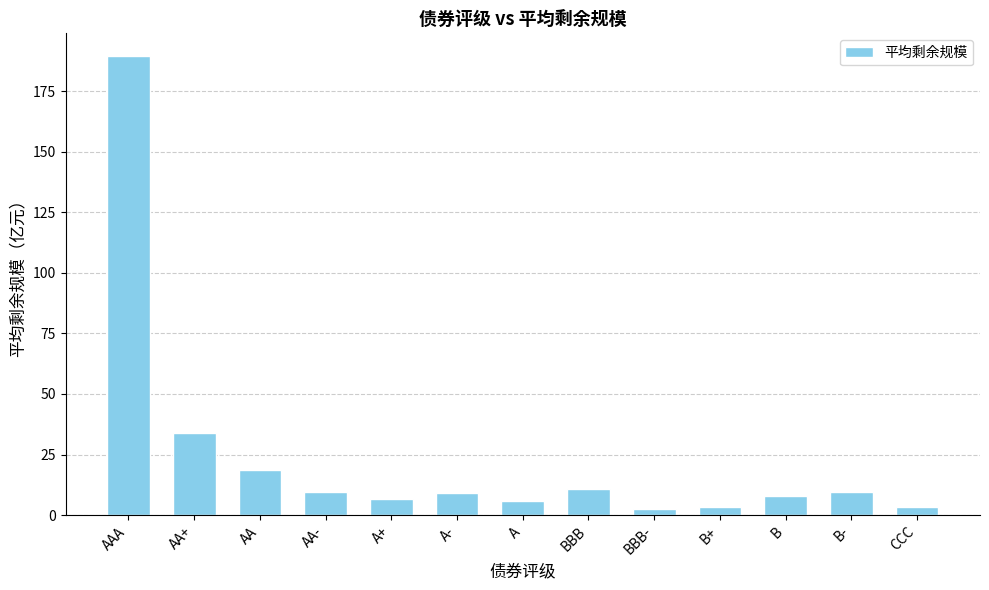

What is the ratio of the value at AA to the value at AA-?

2.0